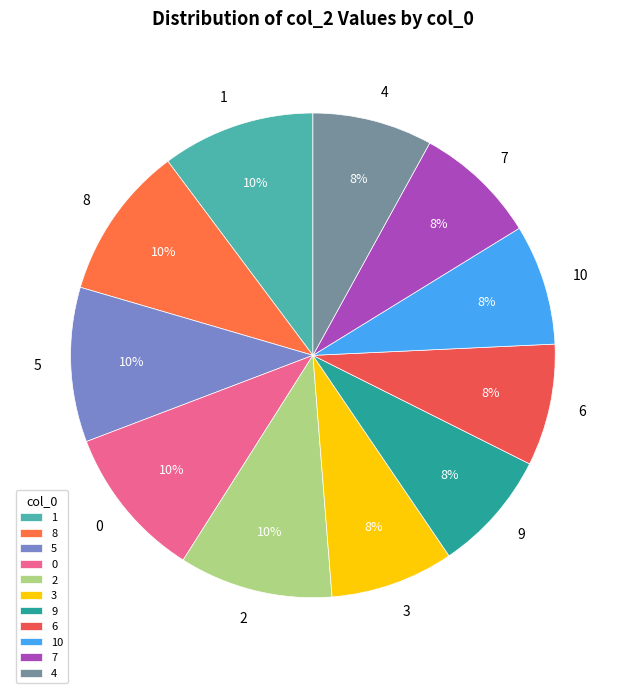

Do 4 and 1 together represent more than half of the pie?

No